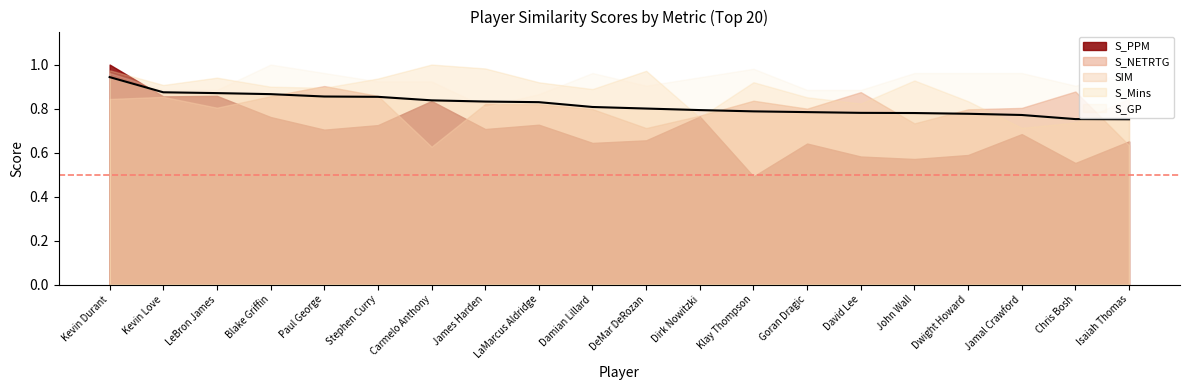

What is the difference between the maximum and second lowest values in the S_GP series?

0.1